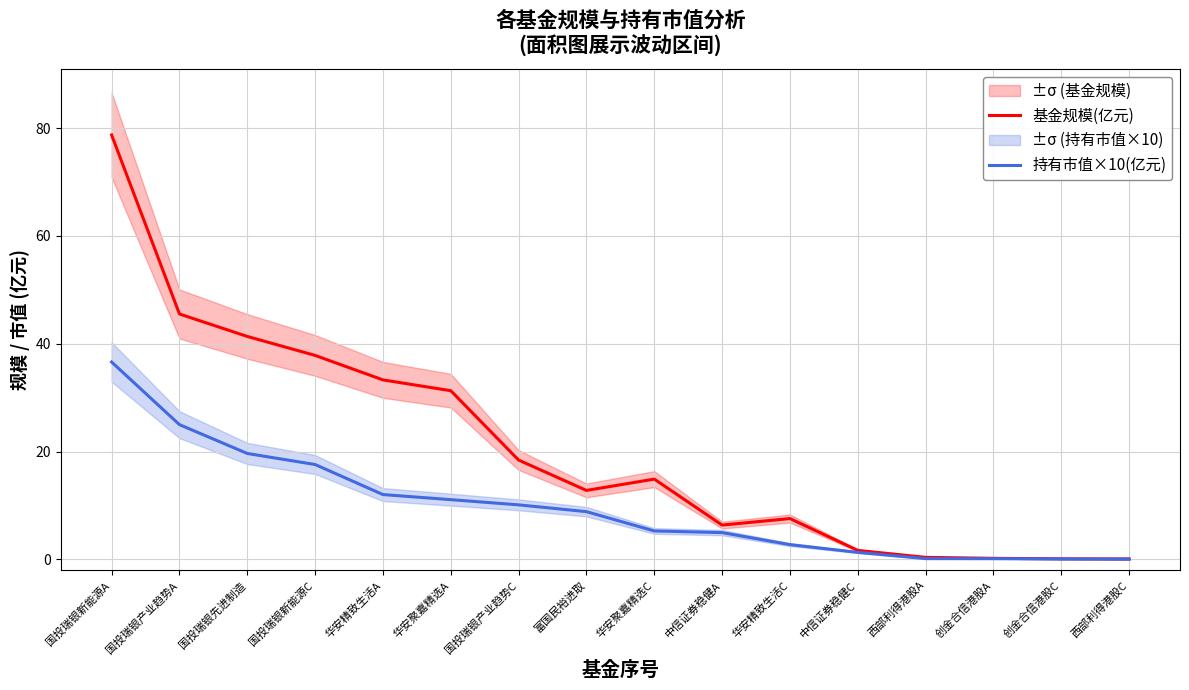

What is the maximum value for 基金规模(亿元)?

78.7